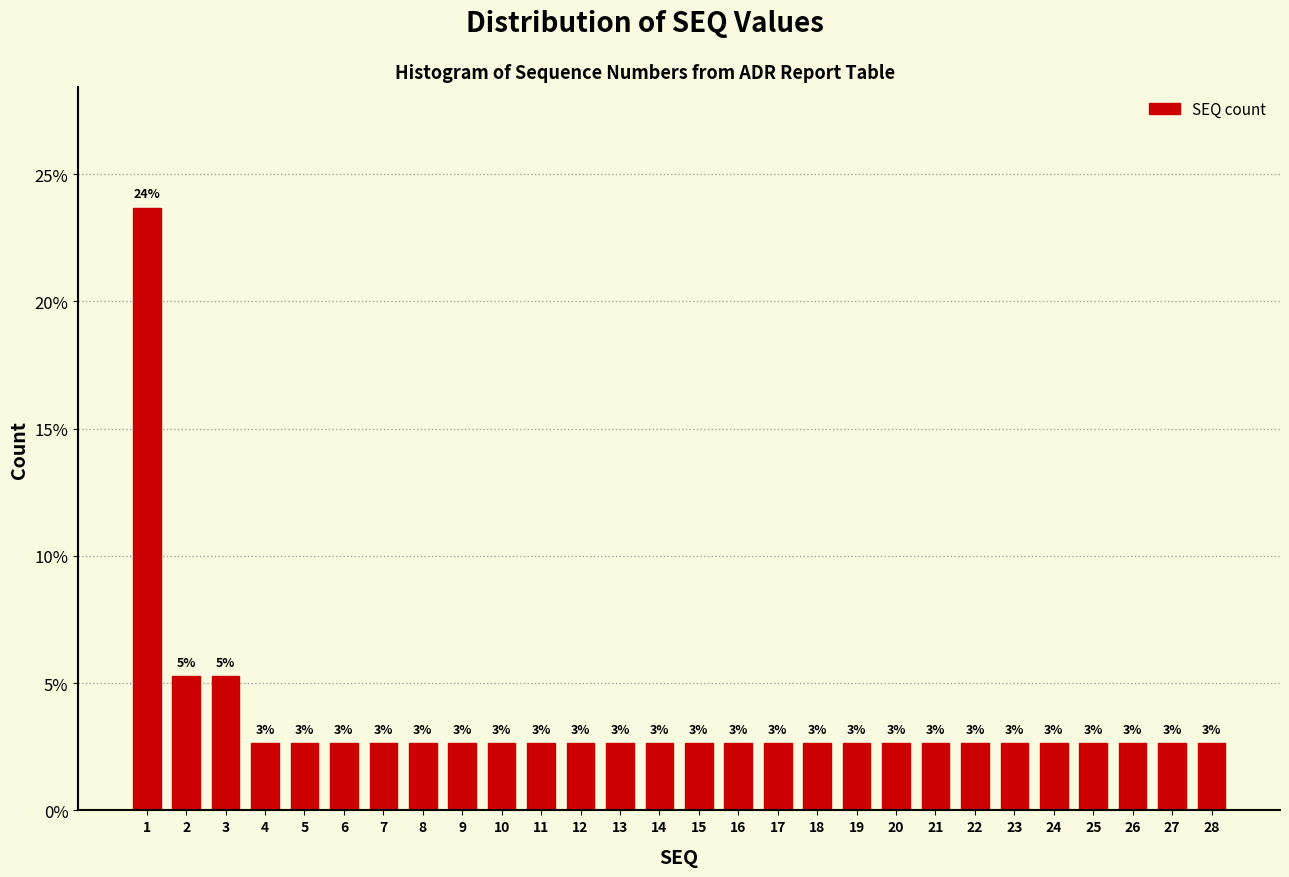

How many bars are there in total?

28